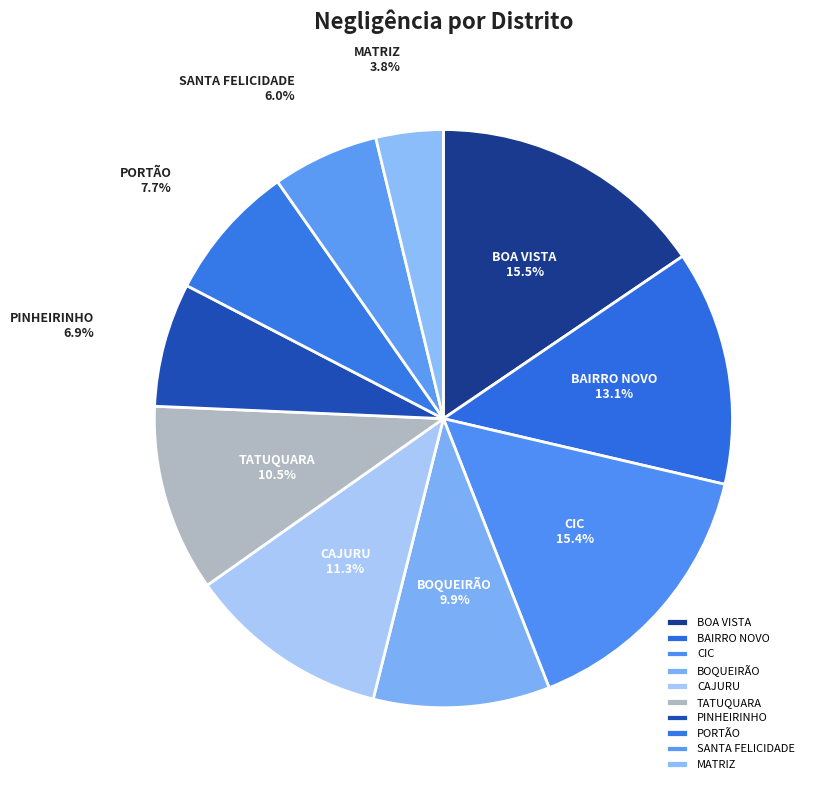

Between BOA VISTA and MATRIZ, which is larger?

BOA VISTA